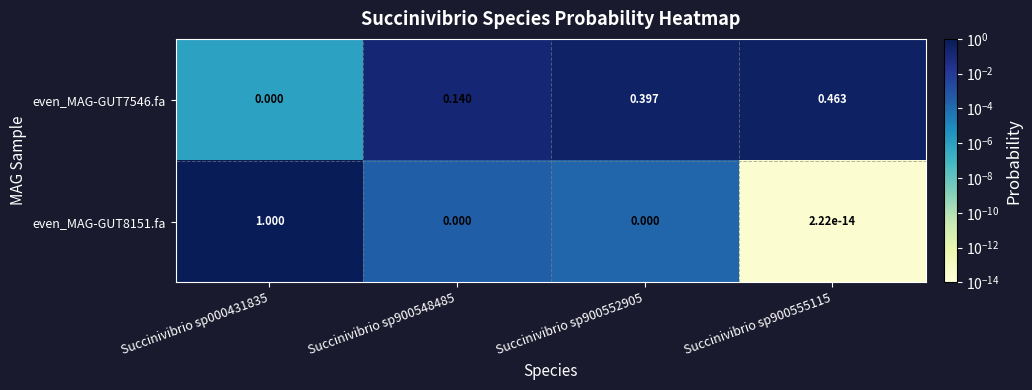

How many data points does each series have?

4